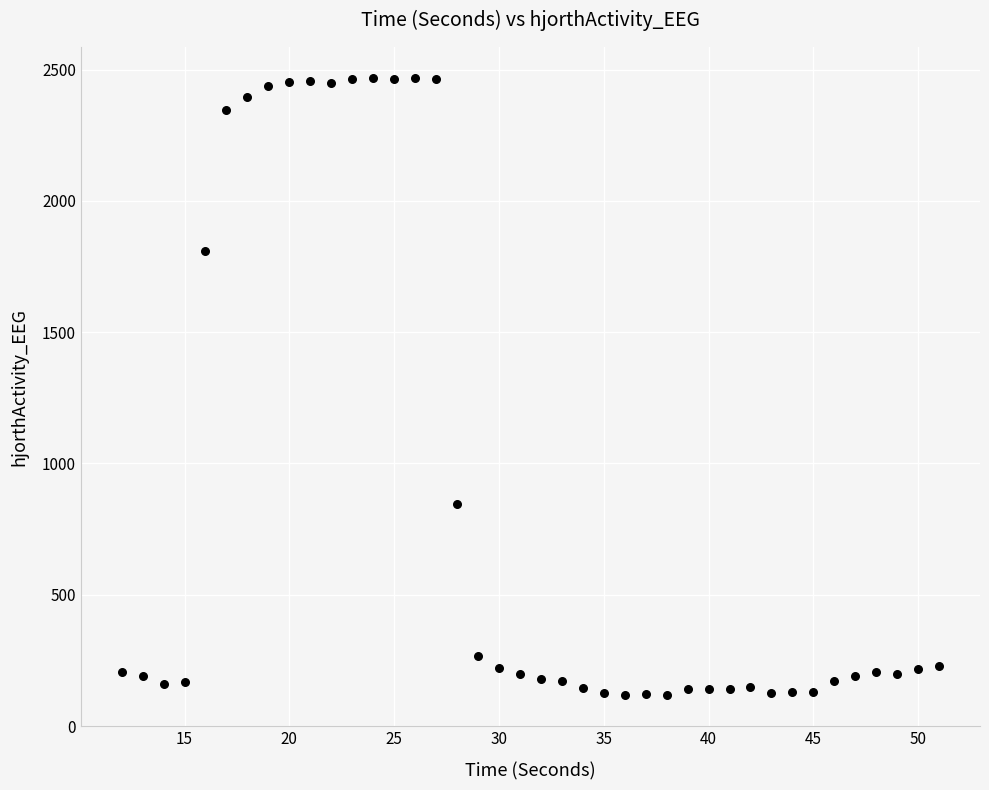

What Y value in the scatter plot is closest to 1292?

844.6